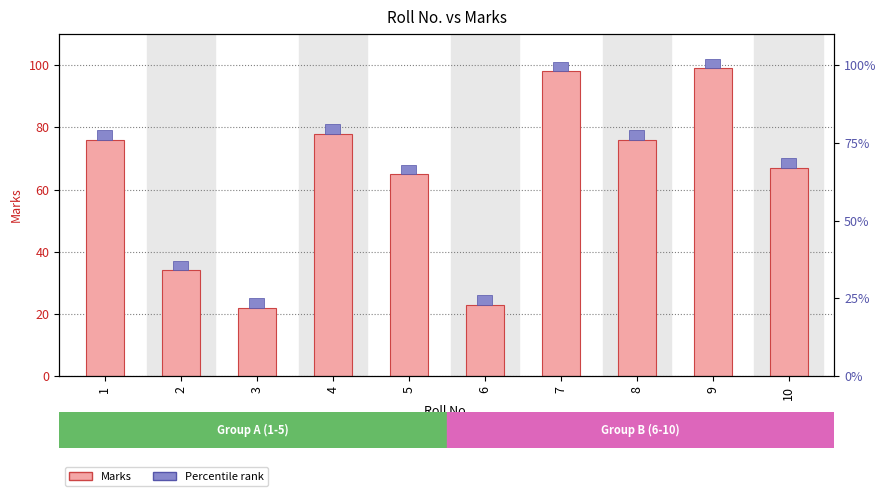

What is the sum of the values at 3 and 8?

98